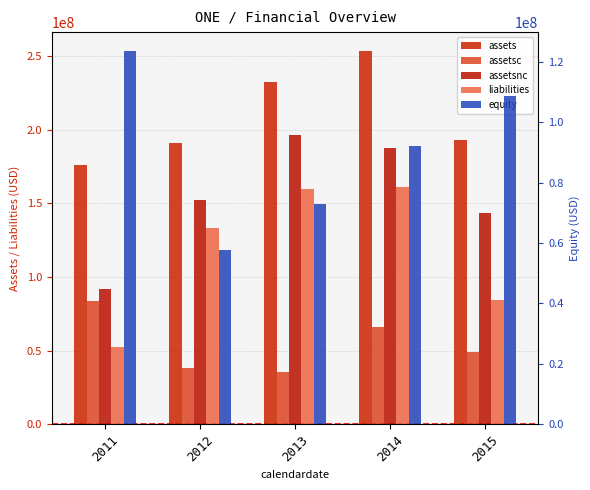

Reading left to right, extract all data points from this chart.

assets: 176015000	190898000	232383000	253552000	192970000
assetsc: 83939000	38531000	35812000	66058000	49206000
assetsnc: 92076000	152367000	196571000	187494000	143764000
liabilities: 52429000	133186000	159417000	161370000	84239000
equity: 123586000	57712000	72966000	92182000	108731000